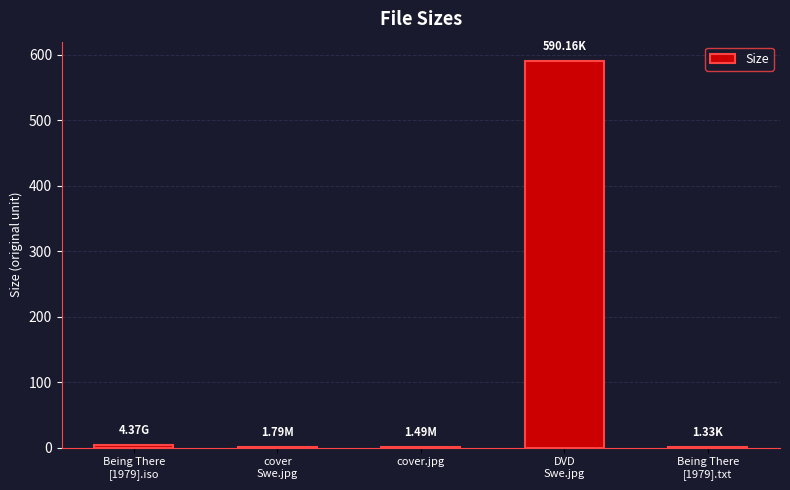

Approximately how many times larger is the value at DVD
Swe.jpg compared to Being There
[1979].iso?

135.0